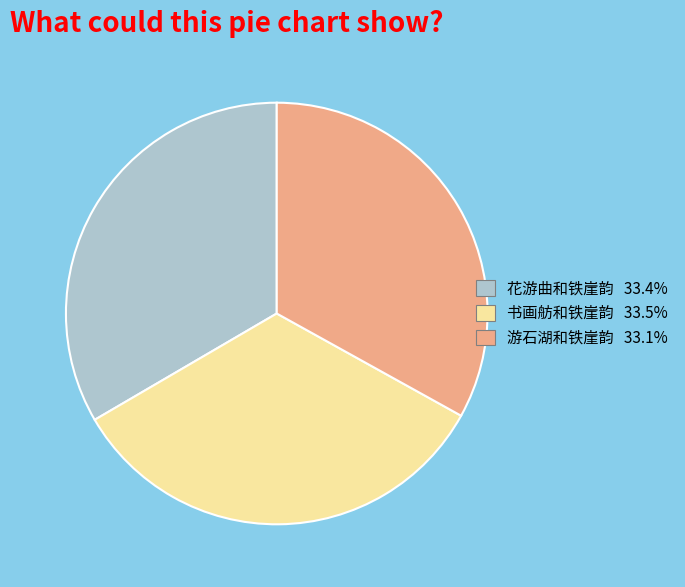

Is 游石湖和铁崖韵 the majority of the pie?

No